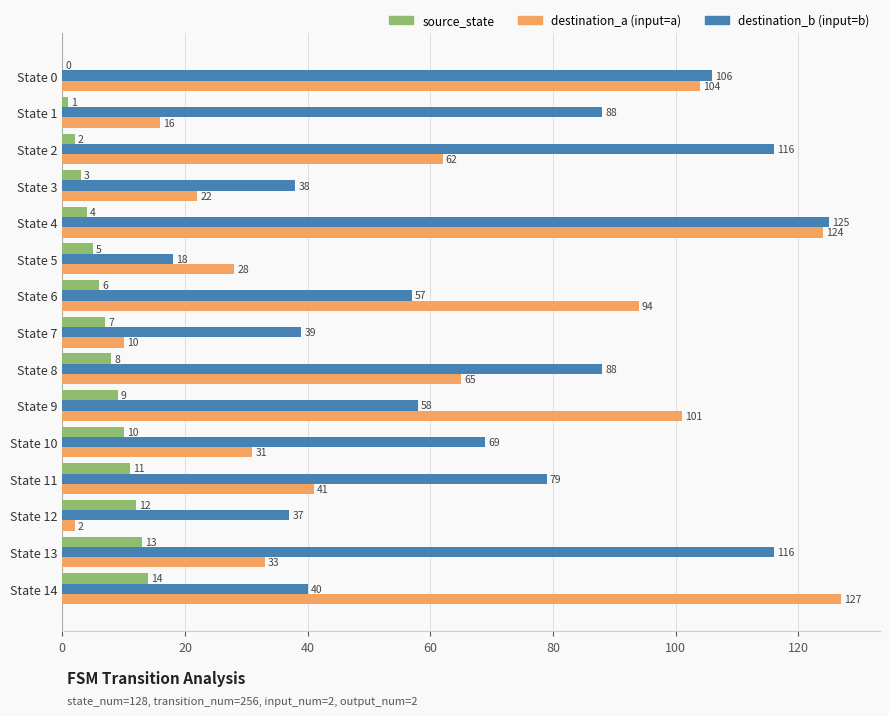

Which category has the highest value across all series?

State 14